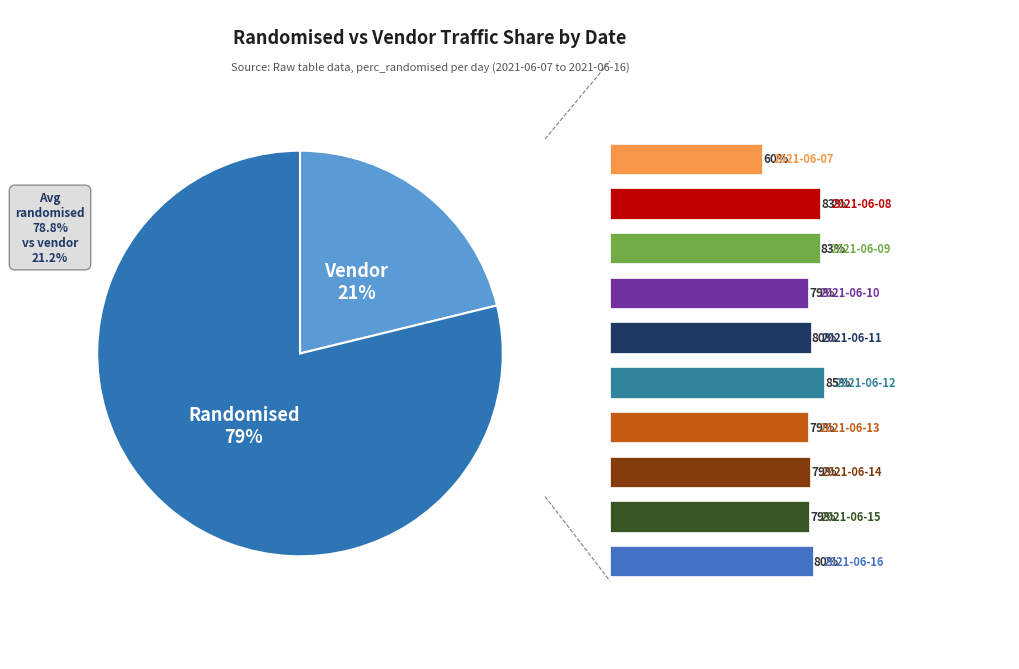

What portion of the pie excludes 2021-06-12?

89.2%